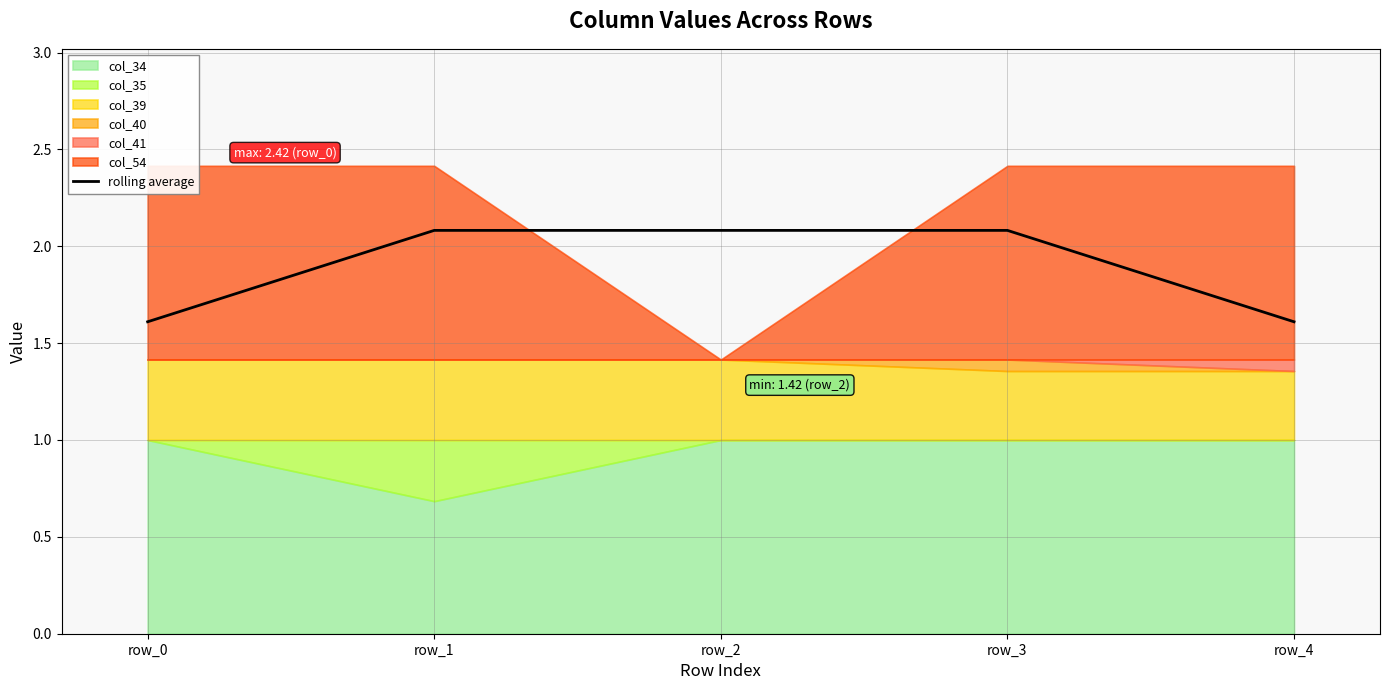

What is the average value?

1.9